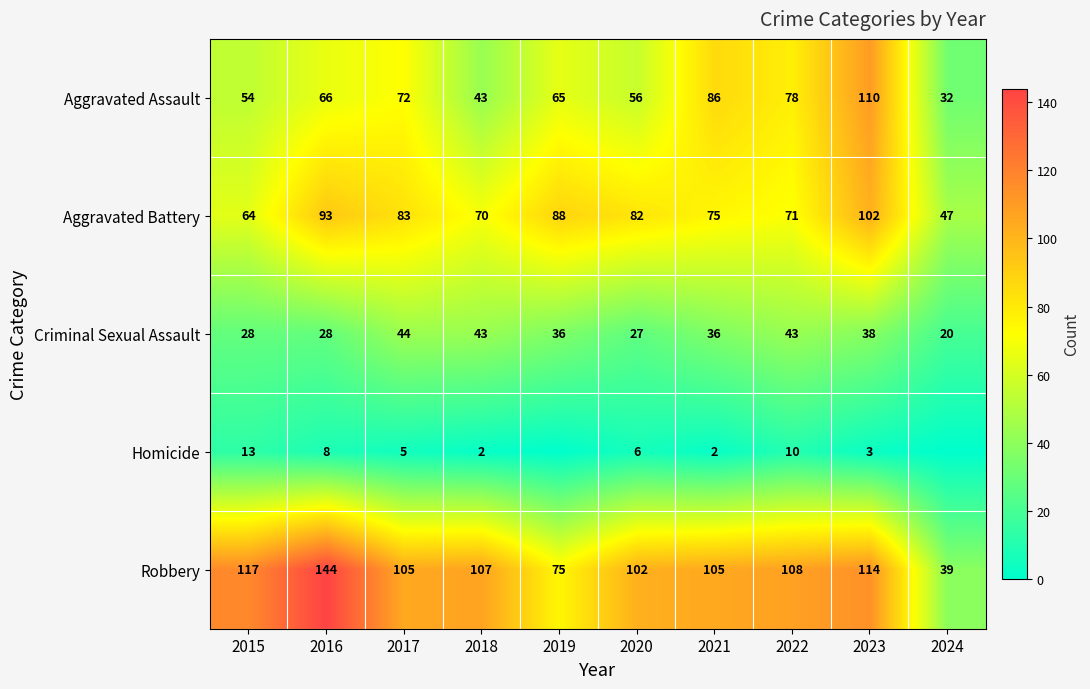

What is the lowest value of the Aggravated Assault series?

32